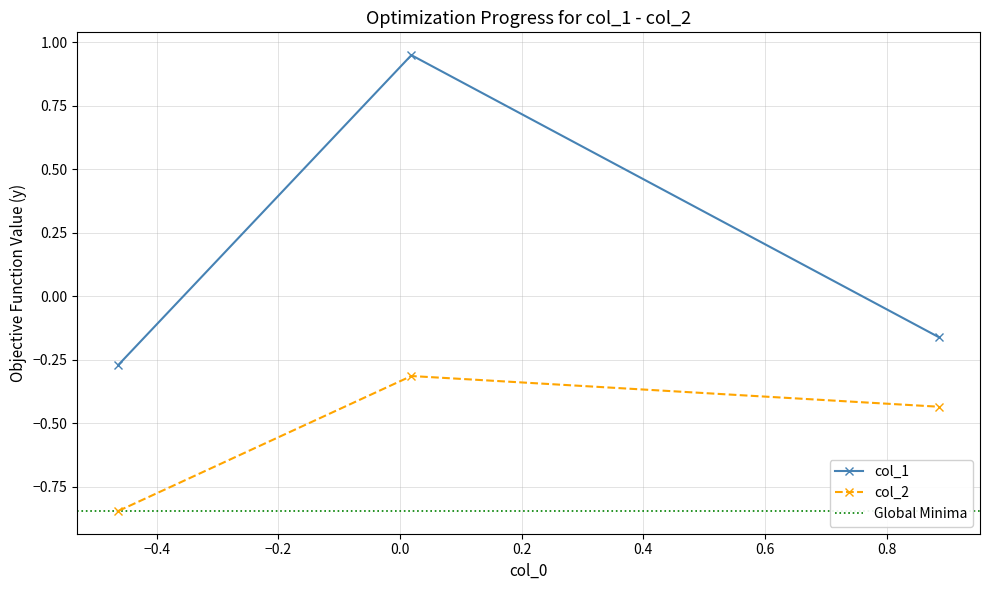

What is the smallest value displayed?

-0.8